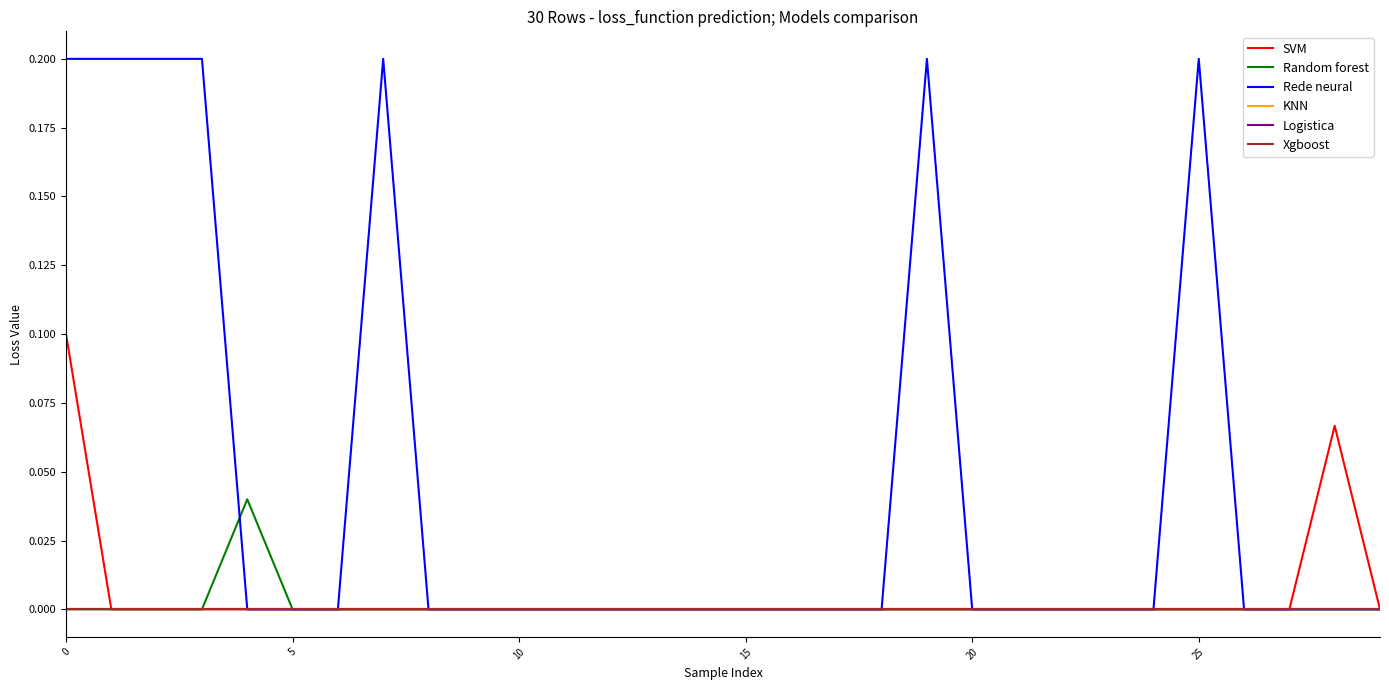

What is the difference between the second highest and minimum values in the SVM series?

0.1